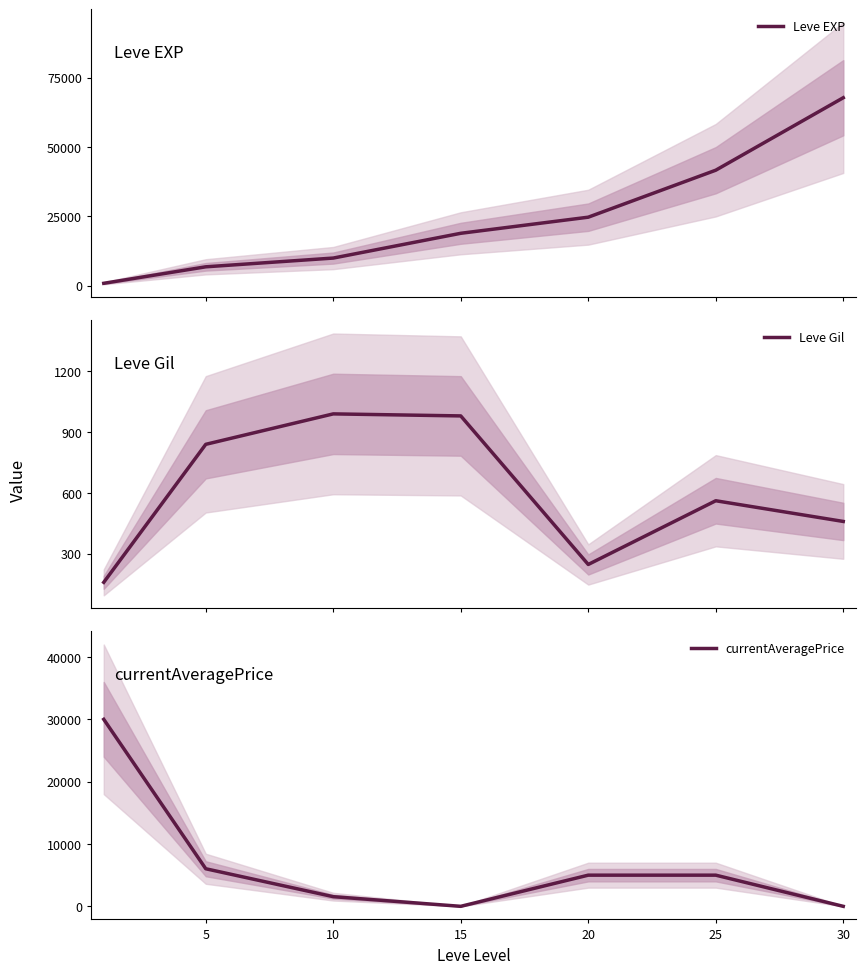

At which category does currentAveragePrice reach its first local valley?

15